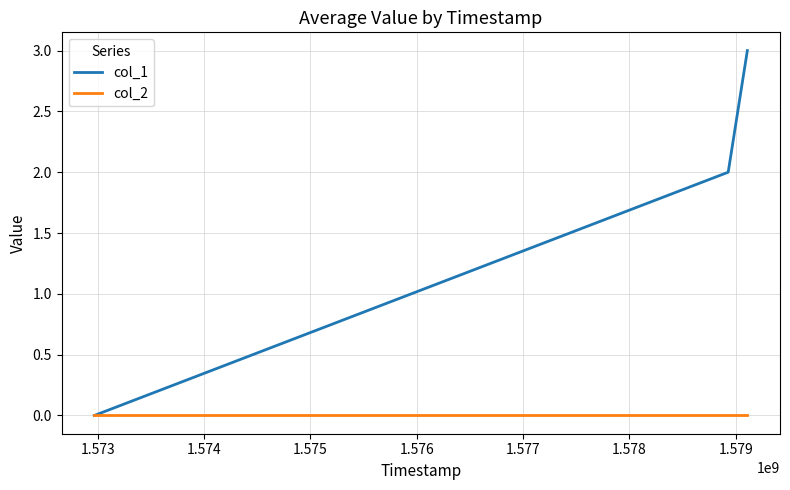

Rank the series by their maximum value, from lowest to highest.

col_2, col_1